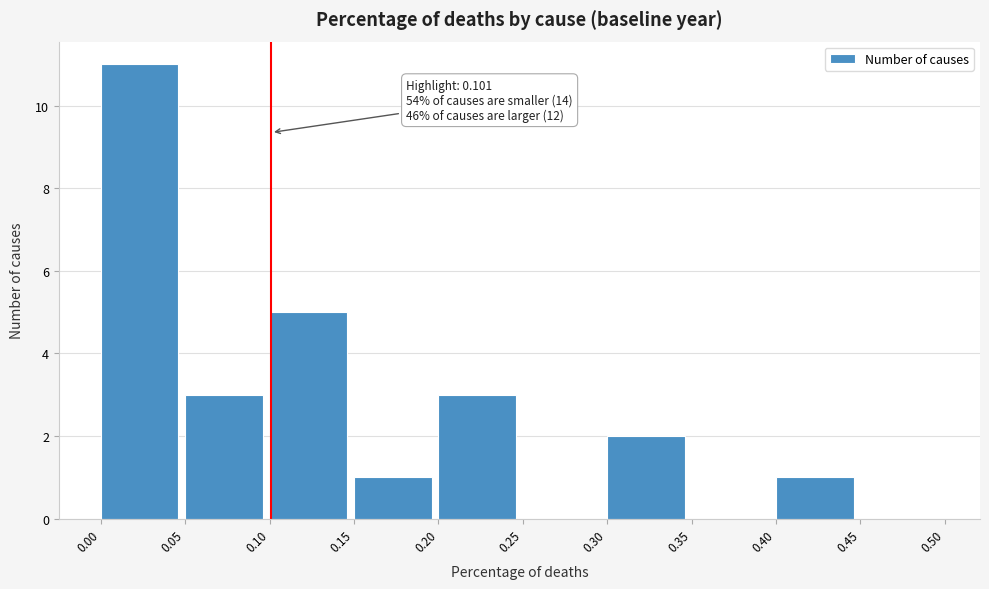

Over which range of the x-axis is the bar tallest?

0.00 to 0.05